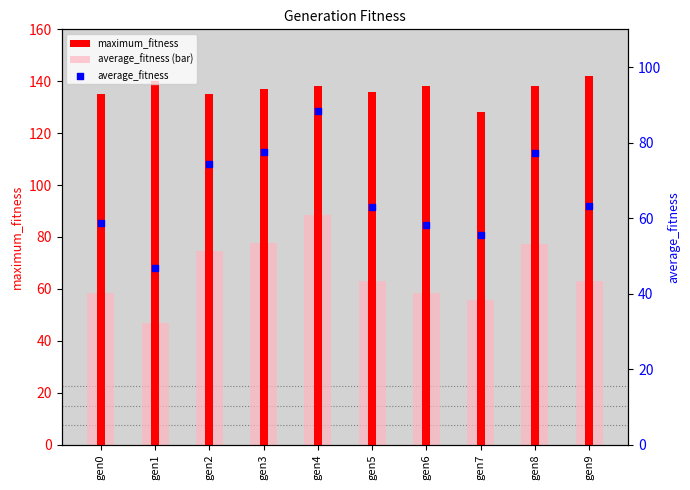

At which category is the sum across all series the highest?

gen4